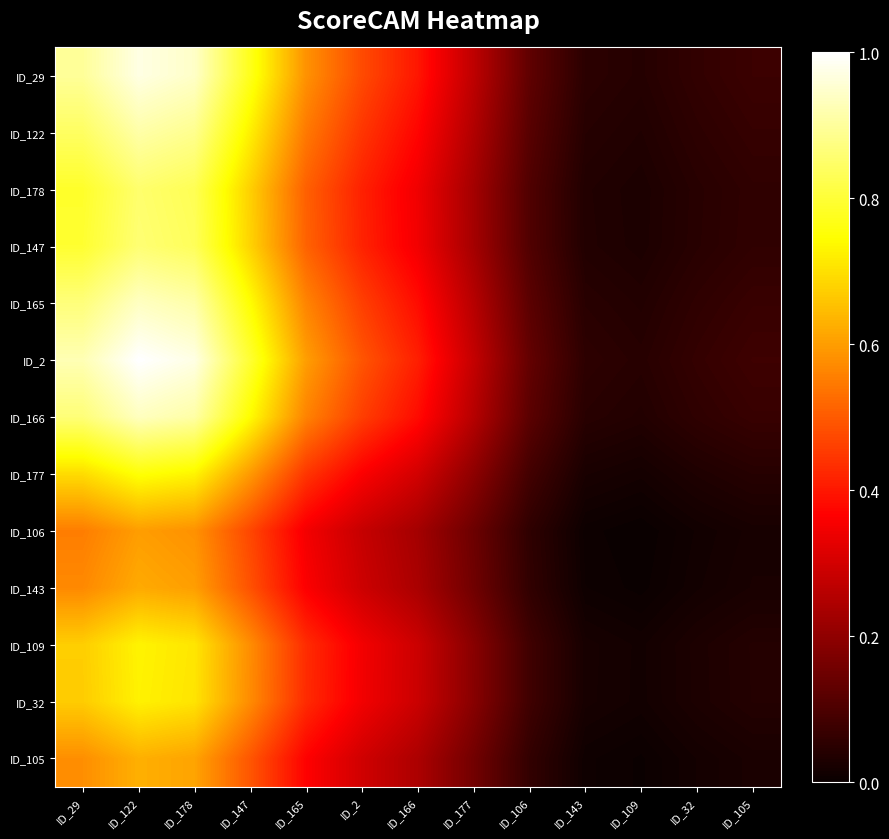

Reading left to right, extract all data points from this chart.

ID_29: ID_29=0.9	ID_122=1.0	ID_178=0.9	ID_147=0.8	ID_165=0.6	ID_2=0.5	ID_166=0.4	ID_177=0.3	ID_106=0.1	ID_143=0.1	ID_109=0.0	ID_32=0.1	ID_105=0.1
ID_122: ID_29=0.8	ID_122=0.9	ID_178=0.9	ID_147=0.7	ID_165=0.5	ID_2=0.4	ID_166=0.4	ID_177=0.2	ID_106=0.1	ID_143=0.0	ID_109=0.0	ID_32=0.1	ID_105=0.1
ID_178: ID_29=0.8	ID_122=0.9	ID_178=0.8	ID_147=0.7	ID_165=0.5	ID_2=0.4	ID_166=0.3	ID_177=0.2	ID_106=0.1	ID_143=0.0	ID_109=0.0	ID_32=0.0	ID_105=0.1
ID_147: ID_29=0.8	ID_122=0.9	ID_178=0.8	ID_147=0.7	ID_165=0.5	ID_2=0.4	ID_166=0.3	ID_177=0.2	ID_106=0.1	ID_143=0.0	ID_109=0.0	ID_32=0.0	ID_105=0.1
ID_165: ID_29=0.9	ID_122=0.9	ID_178=0.9	ID_147=0.7	ID_165=0.6	ID_2=0.5	ID_166=0.4	ID_177=0.3	ID_106=0.1	ID_143=0.0	ID_109=0.0	ID_32=0.1	ID_105=0.1
ID_2: ID_29=0.9	ID_122=1.0	ID_178=1.0	ID_147=0.8	ID_165=0.6	ID_2=0.5	ID_166=0.4	ID_177=0.3	ID_106=0.1	ID_143=0.1	ID_109=0.0	ID_32=0.1	ID_105=0.1
ID_166: ID_29=0.9	ID_122=0.9	ID_178=0.9	ID_147=0.7	ID_165=0.6	ID_2=0.5	ID_166=0.4	ID_177=0.3	ID_106=0.1	ID_143=0.0	ID_109=0.0	ID_32=0.1	ID_105=0.1
ID_177: ID_29=0.7	ID_122=0.8	ID_178=0.7	ID_147=0.6	ID_165=0.4	ID_2=0.4	ID_166=0.3	ID_177=0.2	ID_106=0.1	ID_143=0.0	ID_109=0.0	ID_32=0.0	ID_105=0.0
ID_106: ID_29=0.6	ID_122=0.6	ID_178=0.6	ID_147=0.5	ID_165=0.3	ID_2=0.3	ID_166=0.2	ID_177=0.1	ID_106=0.1	ID_143=0.0	ID_109=0.0	ID_32=0.0	ID_105=0.0
ID_143: ID_29=0.6	ID_122=0.6	ID_178=0.6	ID_147=0.5	ID_165=0.4	ID_2=0.3	ID_166=0.2	ID_177=0.2	ID_106=0.1	ID_143=0.0	ID_109=0.0	ID_32=0.0	ID_105=0.0
ID_109: ID_29=0.7	ID_122=0.7	ID_178=0.7	ID_147=0.6	ID_165=0.4	ID_2=0.3	ID_166=0.3	ID_177=0.2	ID_106=0.1	ID_143=0.0	ID_109=0.0	ID_32=0.0	ID_105=0.0
ID_32: ID_29=0.7	ID_122=0.7	ID_178=0.7	ID_147=0.6	ID_165=0.4	ID_2=0.3	ID_166=0.3	ID_177=0.2	ID_106=0.1	ID_143=0.0	ID_109=0.0	ID_32=0.0	ID_105=0.0
ID_105: ID_29=0.6	ID_122=0.6	ID_178=0.6	ID_147=0.5	ID_165=0.4	ID_2=0.3	ID_166=0.2	ID_177=0.2	ID_106=0.1	ID_143=0.0	ID_109=0.0	ID_32=0.0	ID_105=0.0